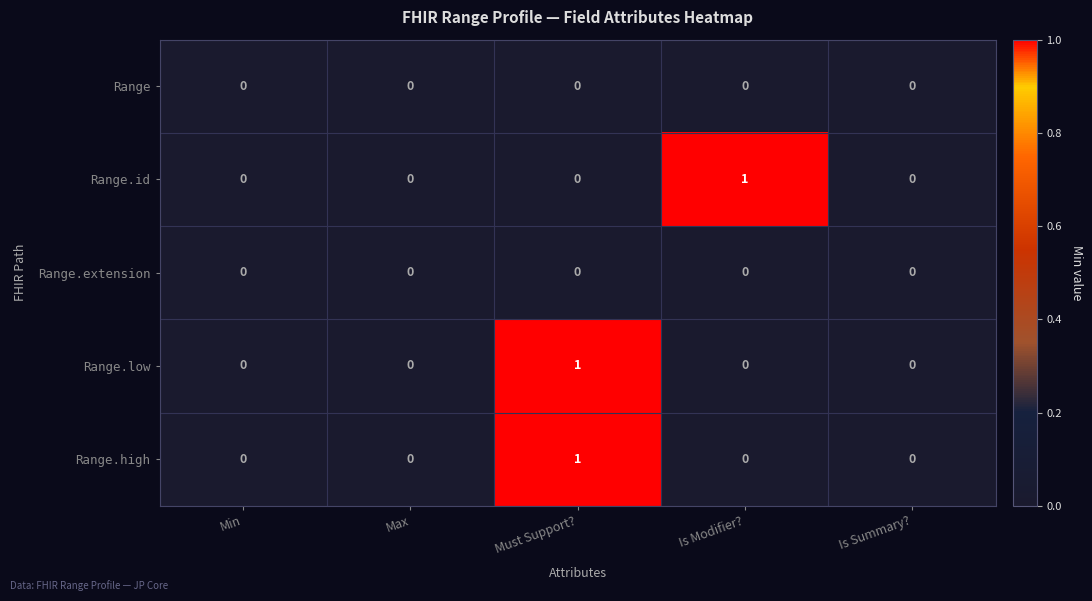

Between Min and Is Modifier?, which series saw the biggest shift?

Range.id